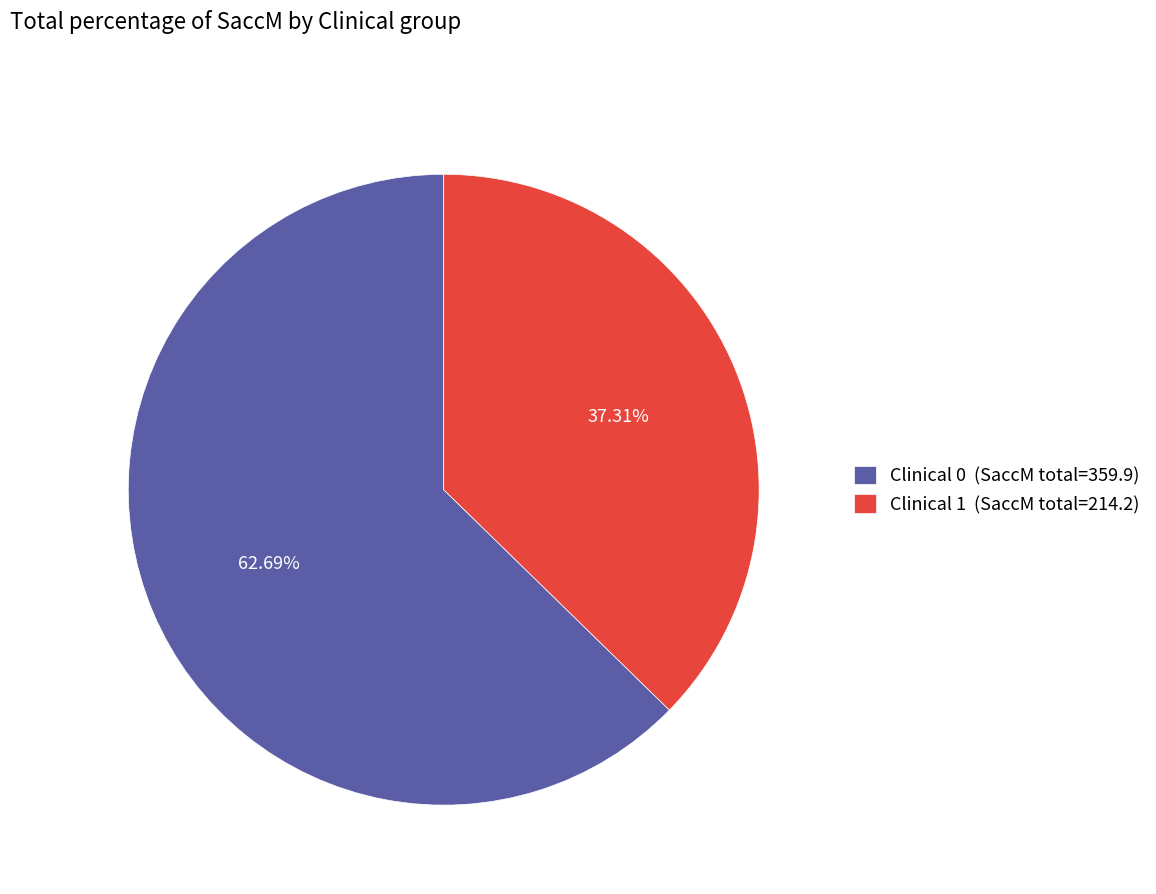

How many segments does this pie chart have?

2